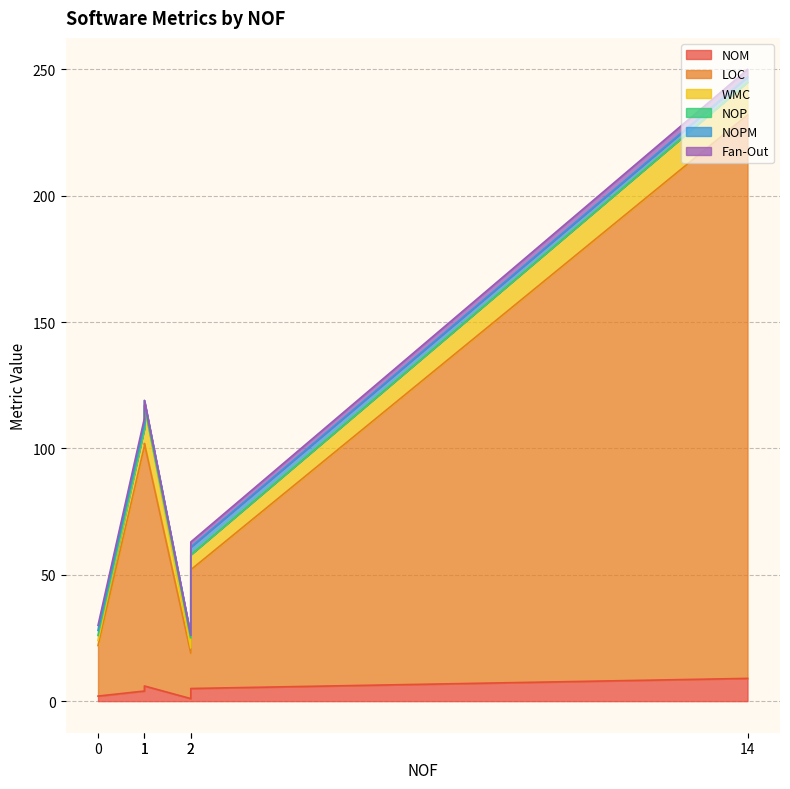

True or false: NOPM and LOC cross at least once.

False